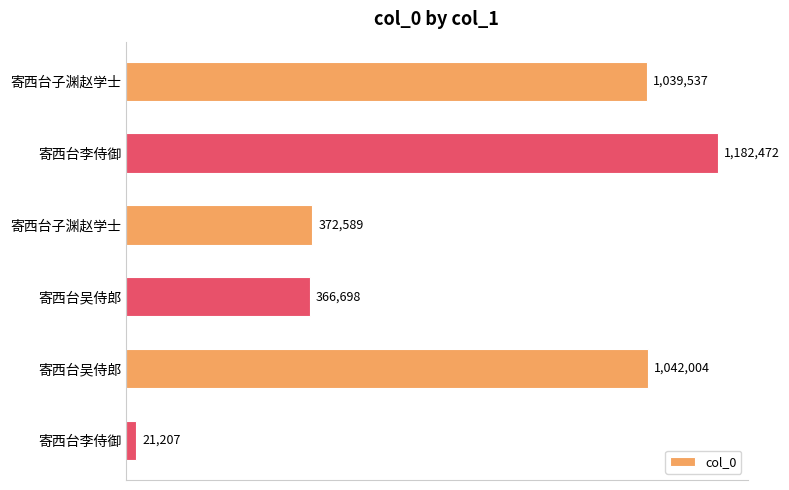

Are the bars horizontal?

Yes